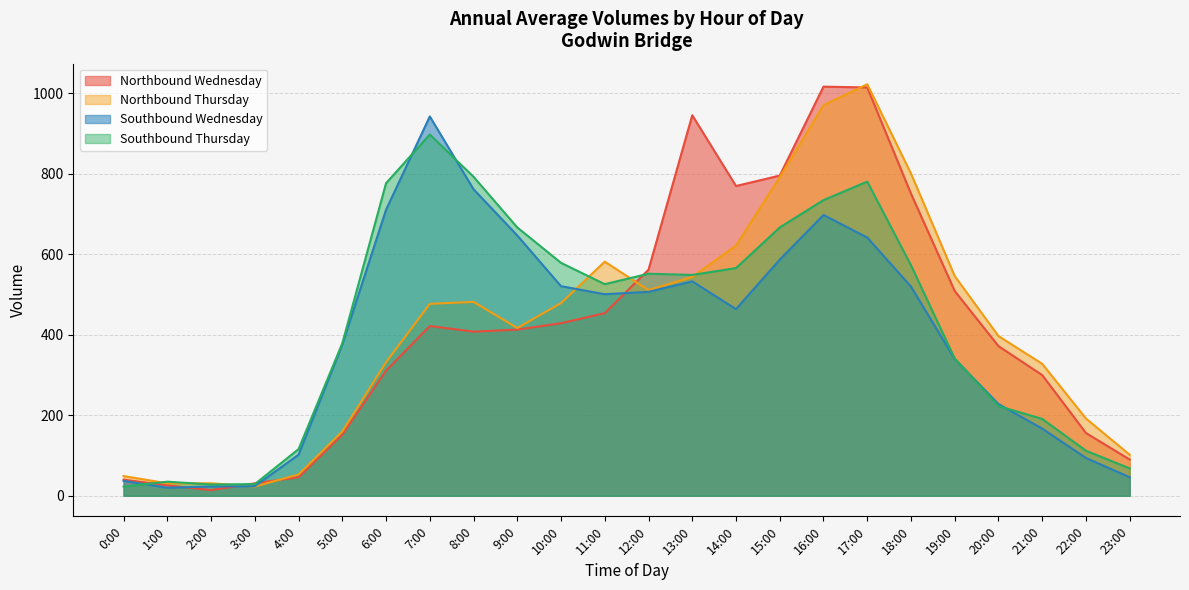

Which series has the largest total across all categories?

Southbound Thursday